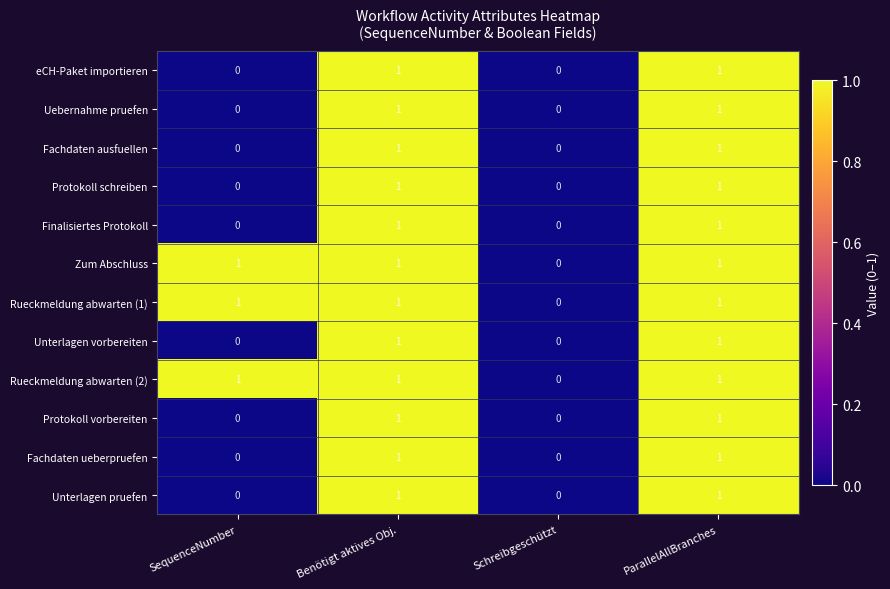

The value of Fachdaten ausfuellen at SequenceNumber is 0. True or false?

True